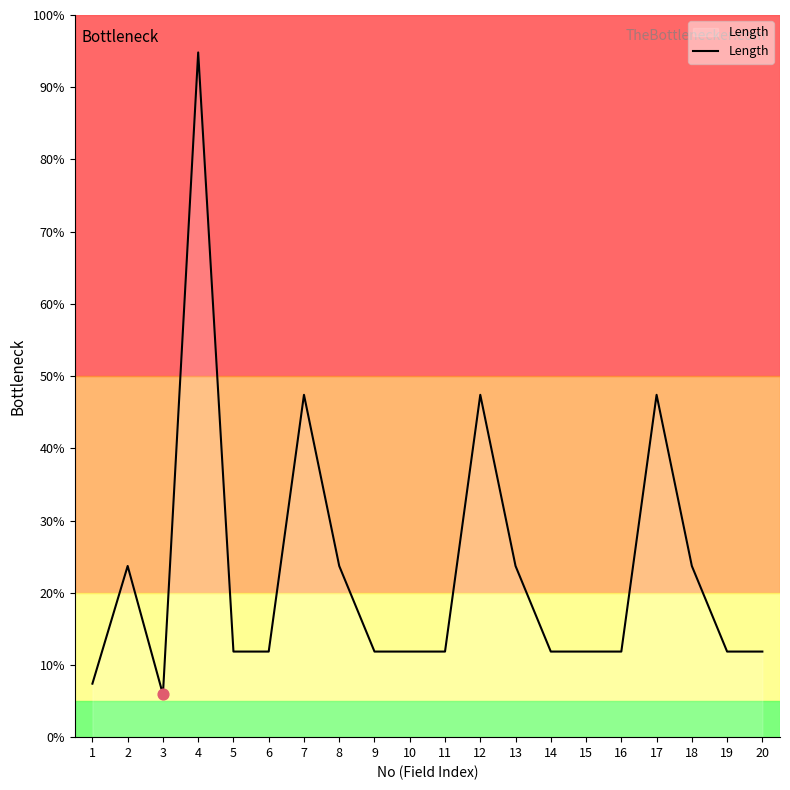

Is this an area chart (filled region under the line)?

Yes